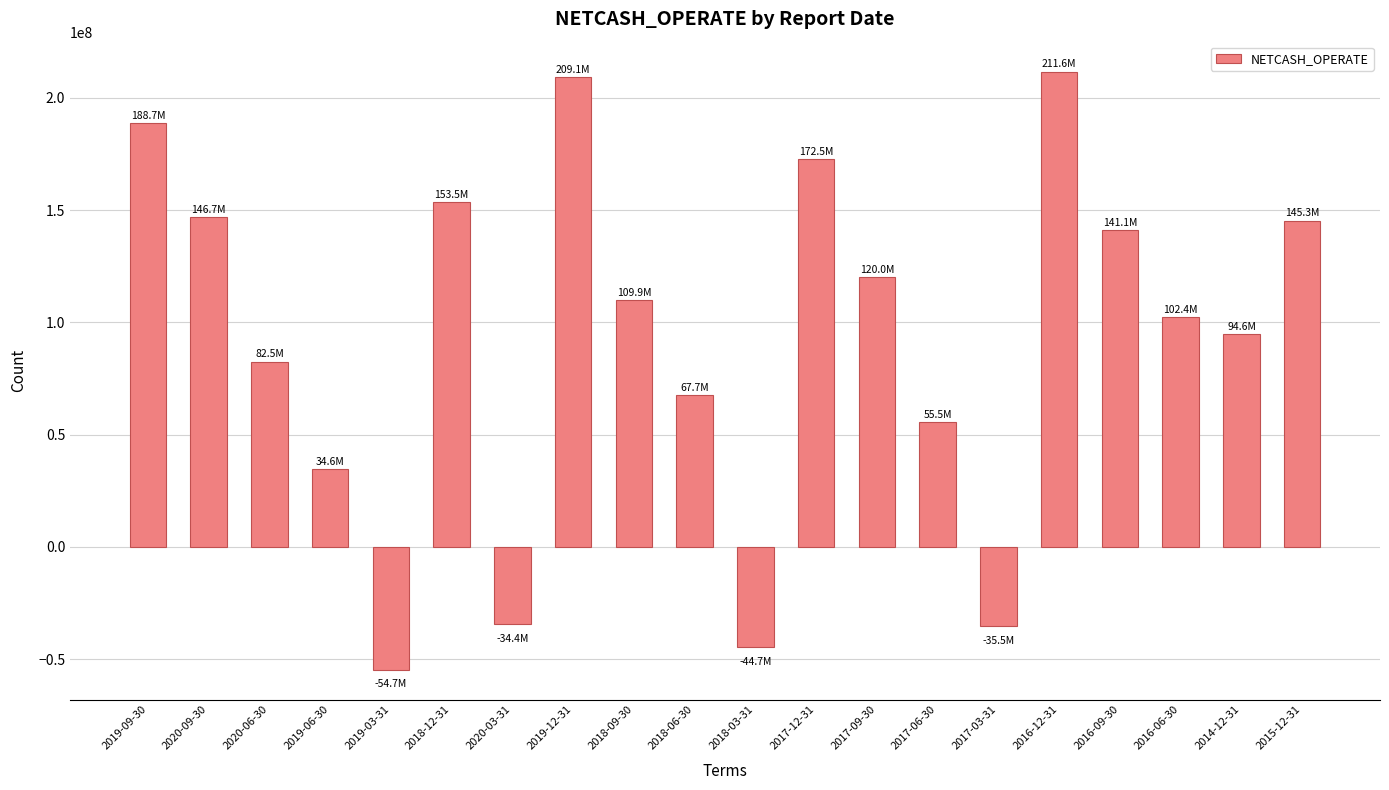

The value at 2018-12-31 is 244996871.0. True or false?

False